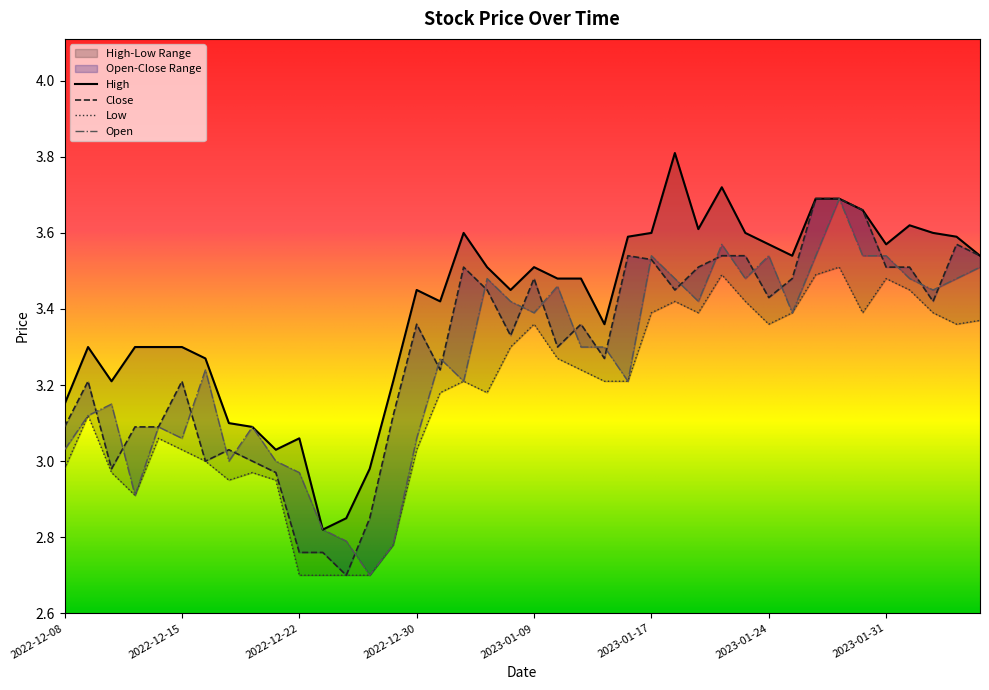

List the series in order of their peak value, highest first.

High, Close, Open, Low